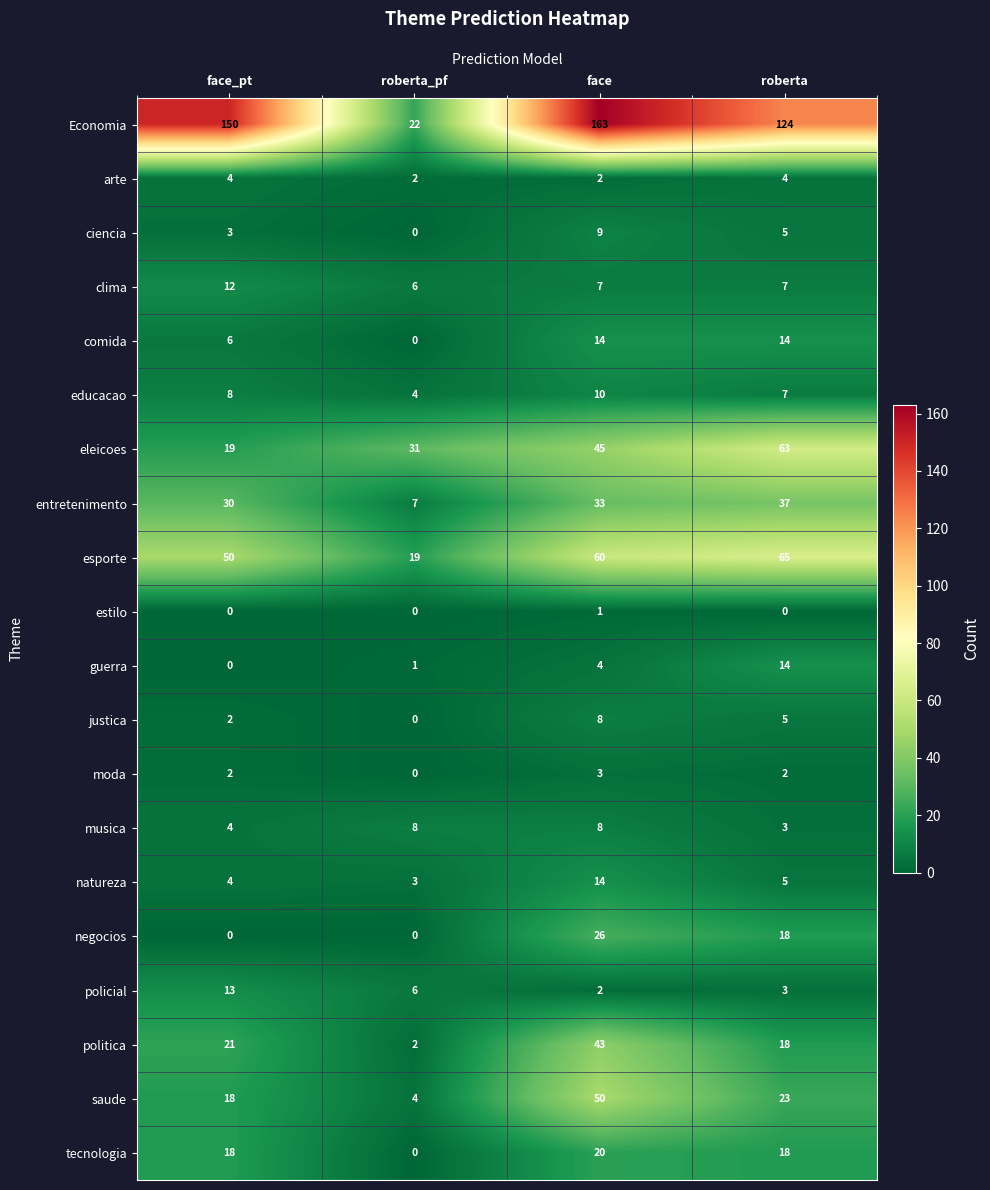

What is the spread (max minus min) of values at face_pt?

150